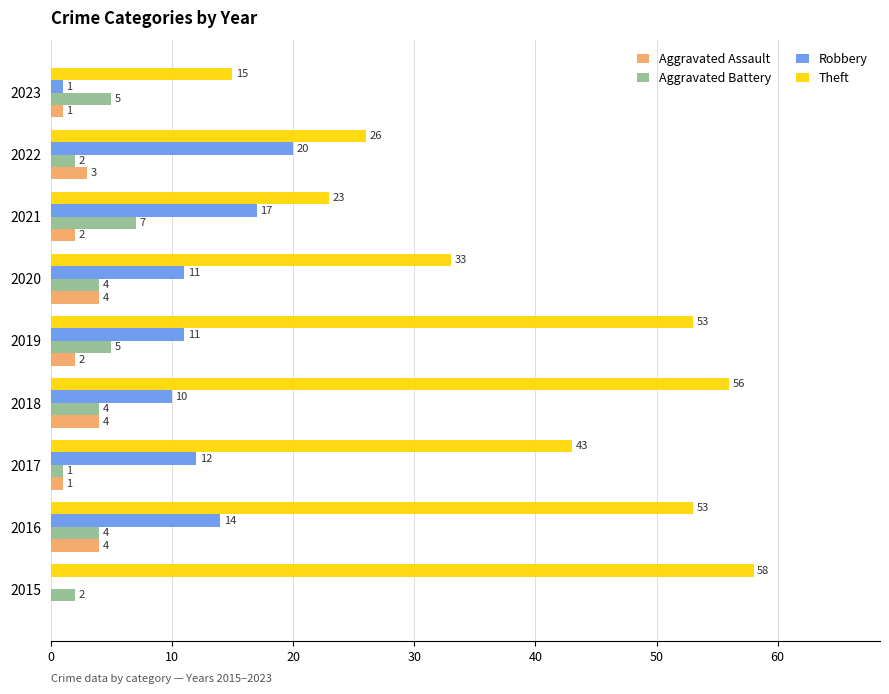

What are all the series names shown in the legend?

Aggravated Assault, Aggravated Battery, Robbery, Theft